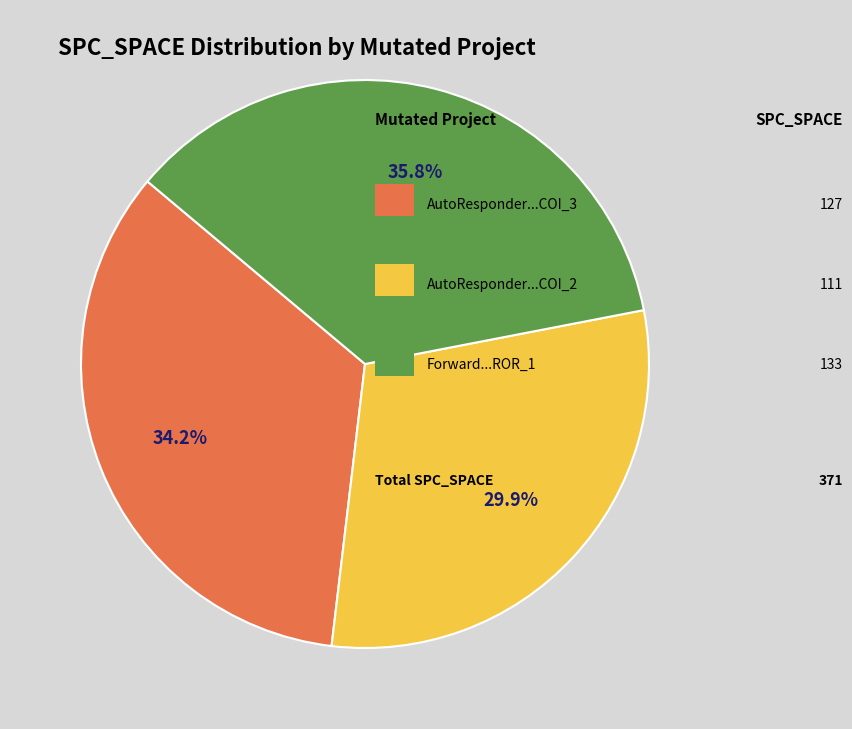

Is there a majority slice in this chart?

No